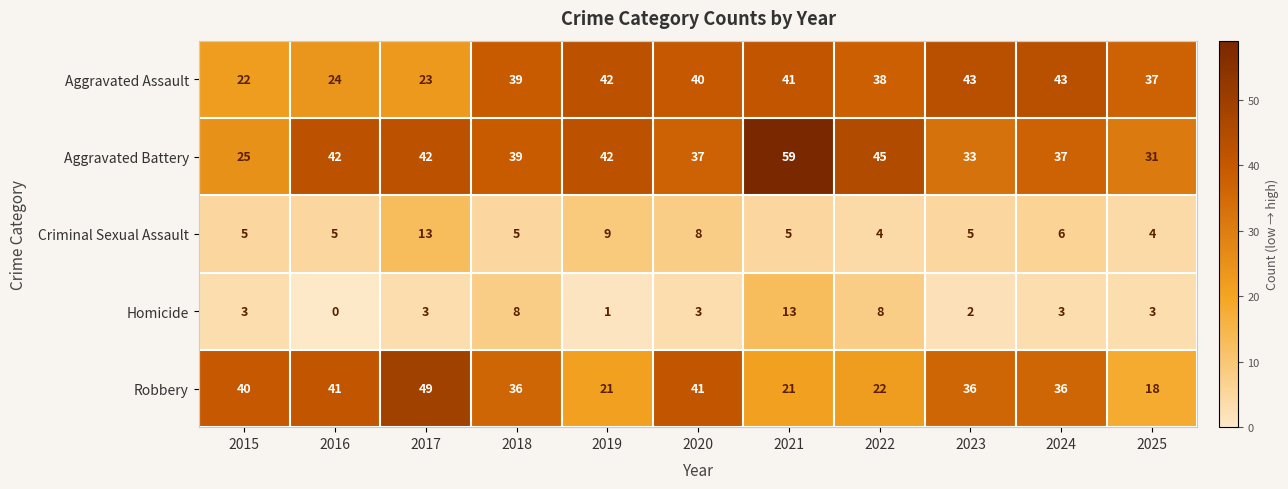

How many data points in Criminal Sexual Assault are less than 5?

2